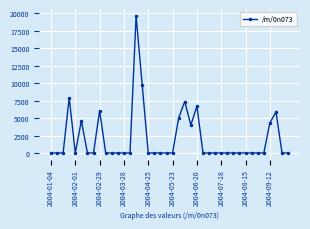

True or false: there are more than 0 points higher than both neighbors.

True